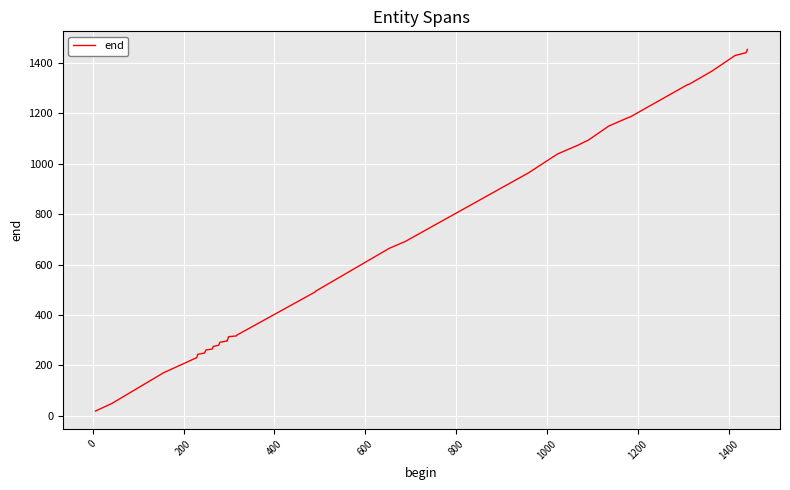

True or false: the data shows 357 at 600.

False